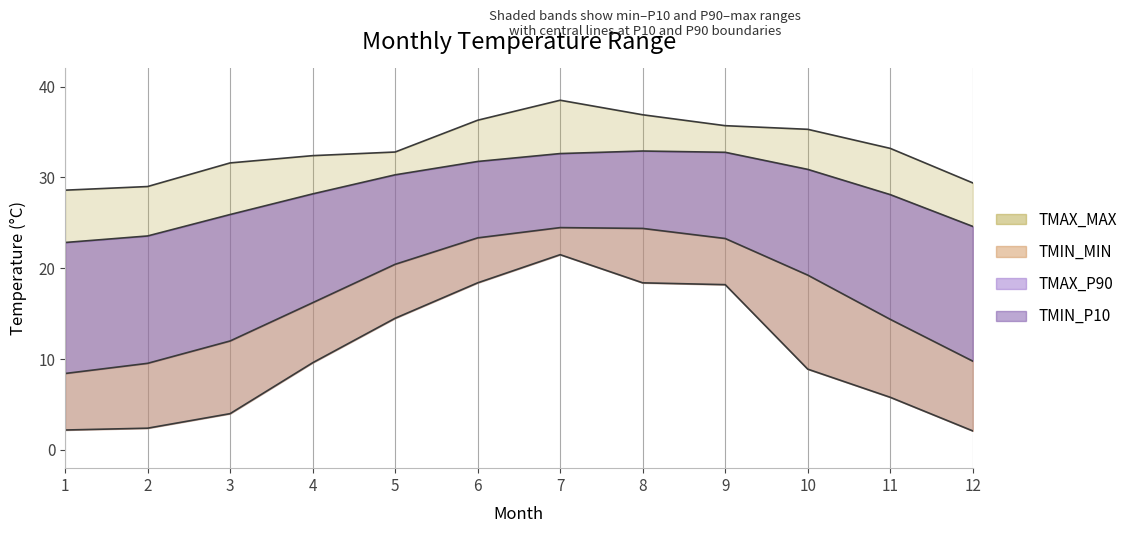

What is the total value across all series at 3?

73.5